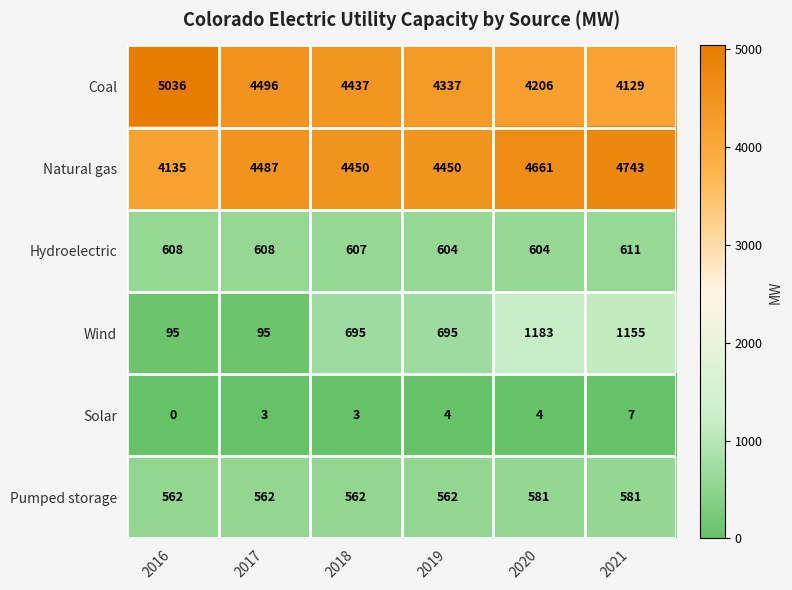

What is the difference between the highest and lowest values at 2021?

4736